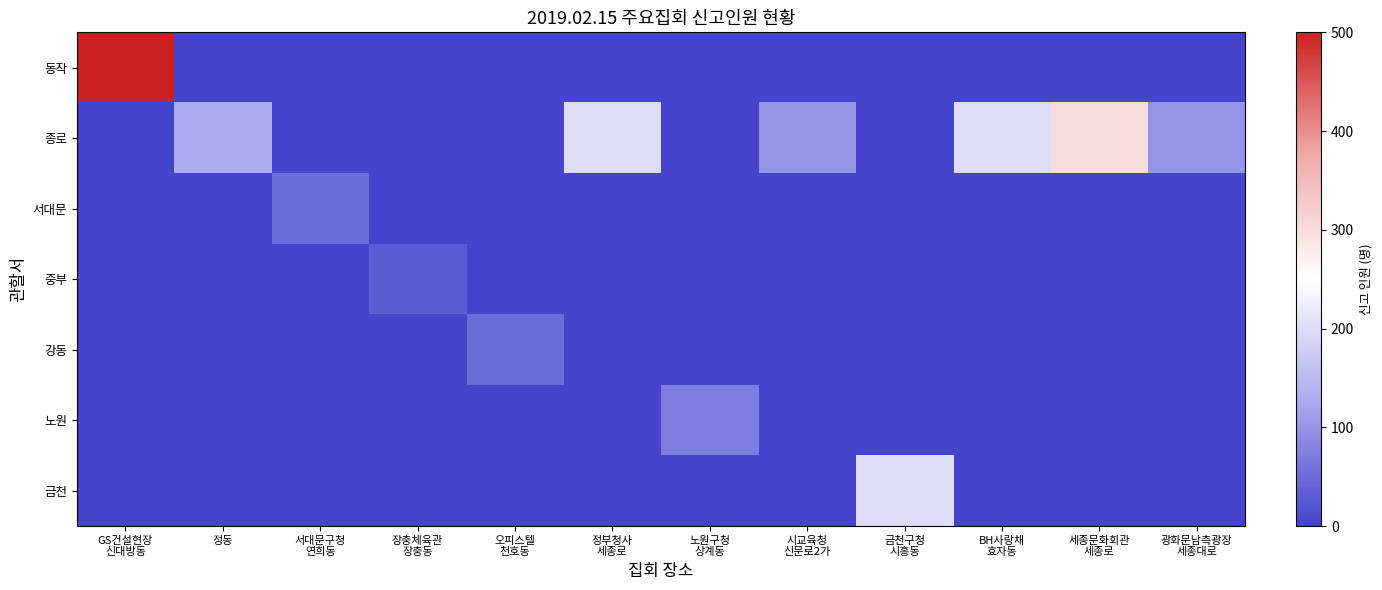

Rank the series by their maximum value, from lowest to highest.

중부, 서대문, 강동, 노원, 금천, 종로, 동작